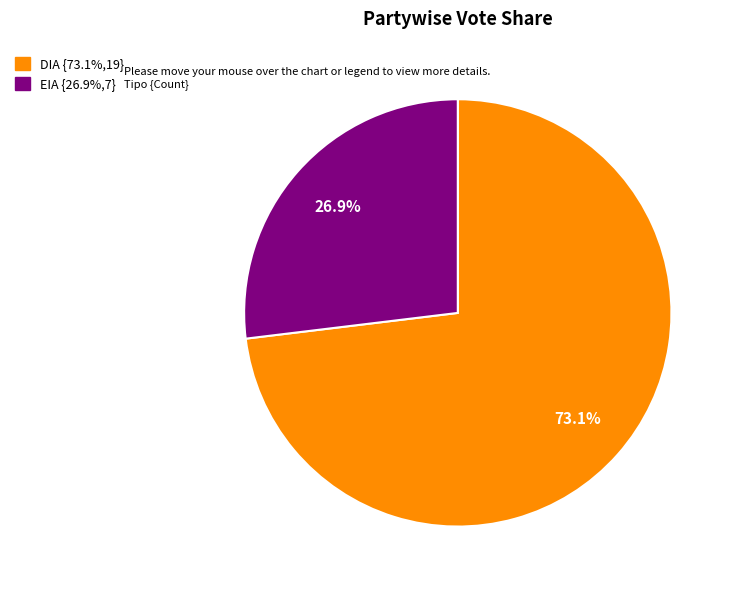

Approximately how many times larger is the value at DIA compared to EIA?

2.7